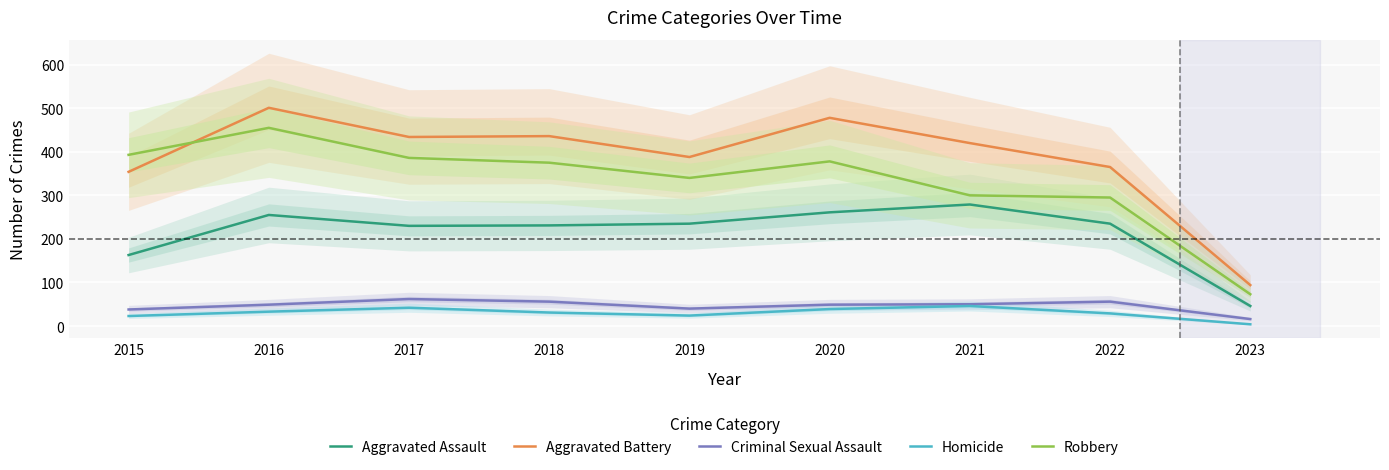

What is the difference between the Robbery values at 2016 and 2021?

155